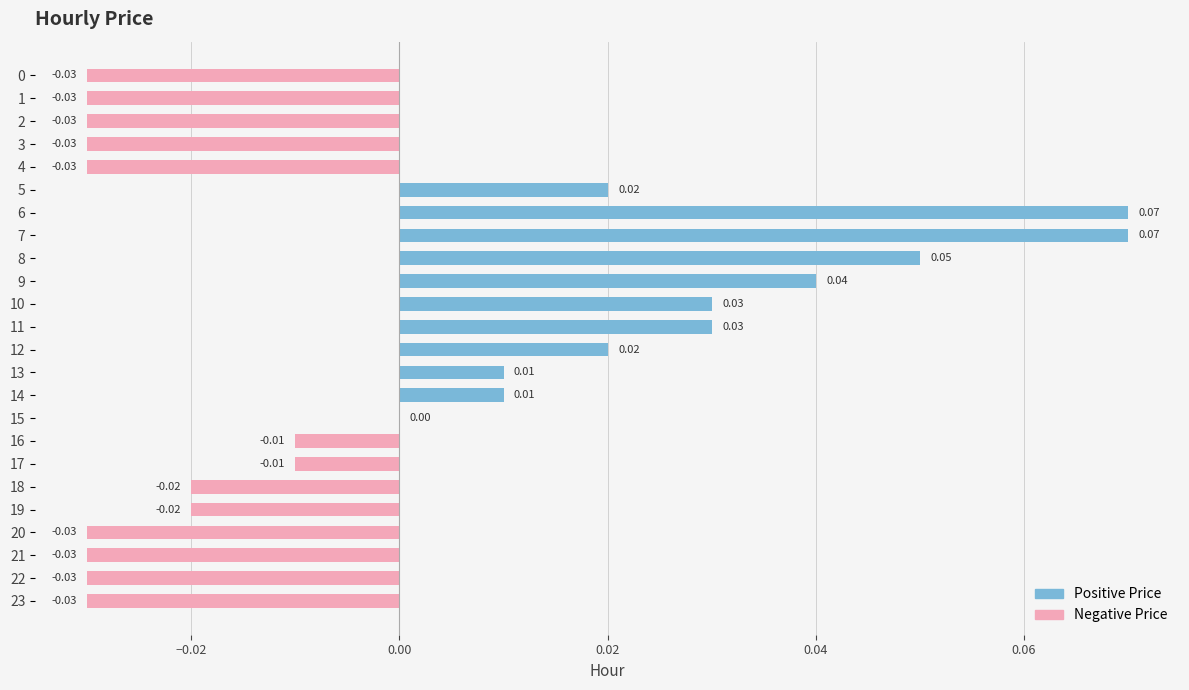

Count the number of categories in the chart.

24